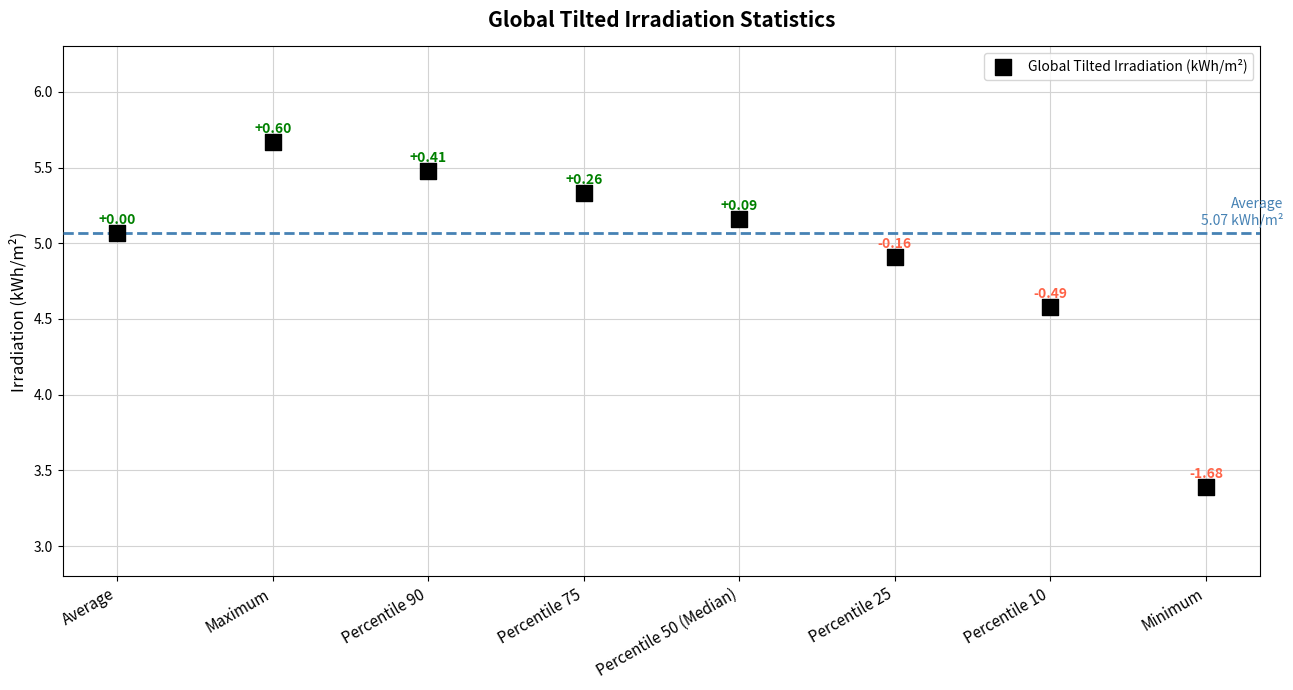

What is the range of Y values (max minus min)?

2.3